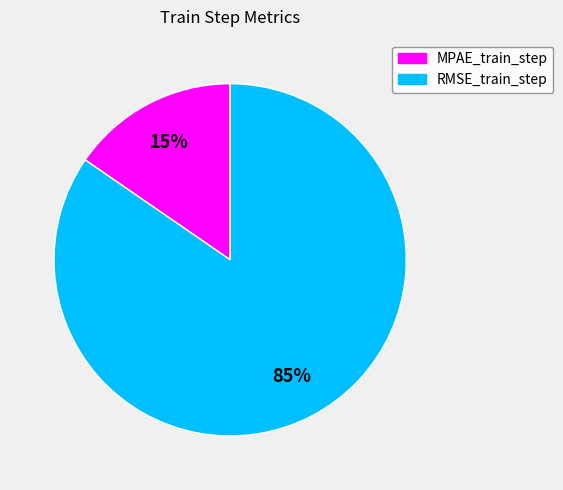

Does any single category account for the majority?

Yes